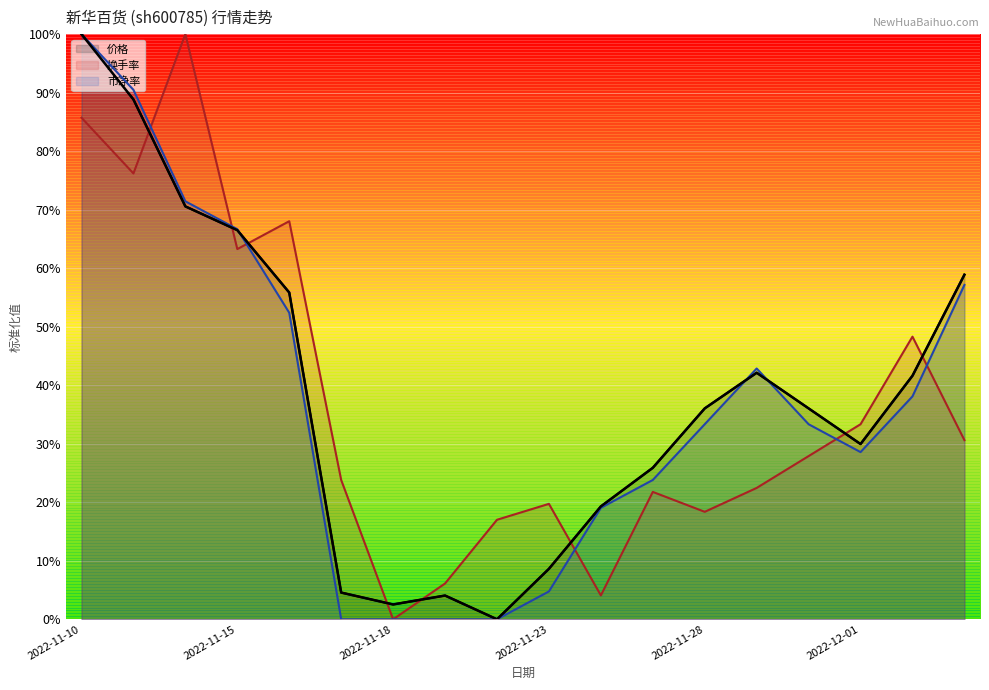

What is the difference between the maximum and minimum values in the 涨跌幅% series?

100.0